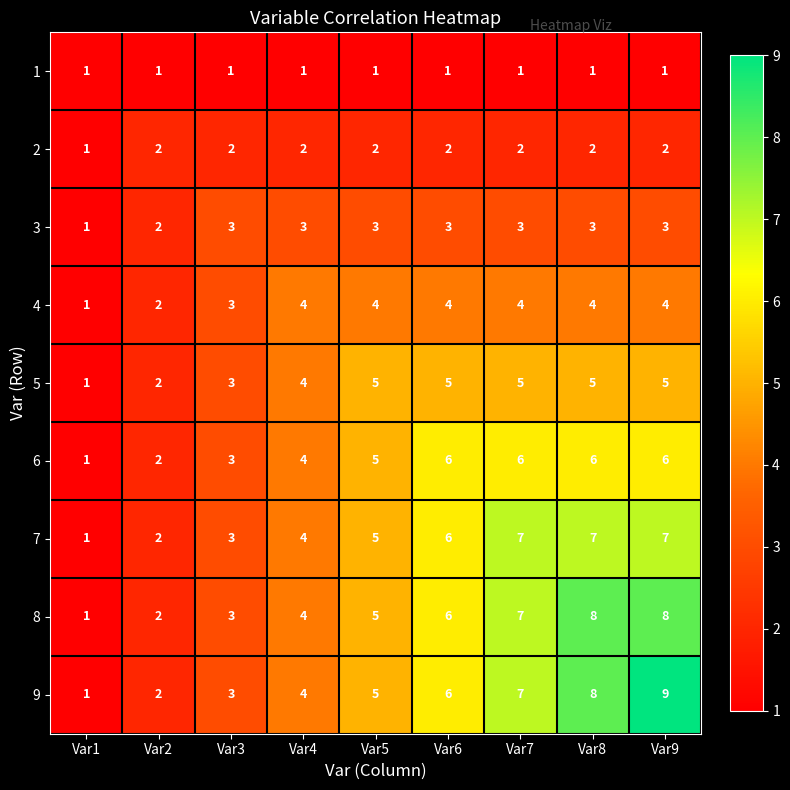

What is the sum of the 3 values at Var1 and Var5?

4